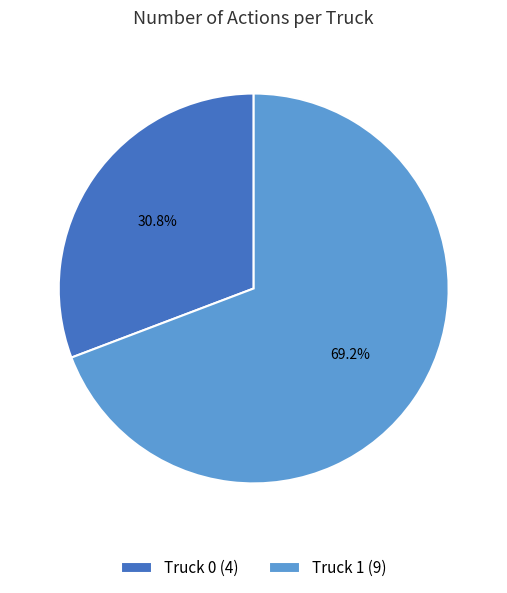

To the nearest percent, what percentage of the pie is Truck 1?

69%